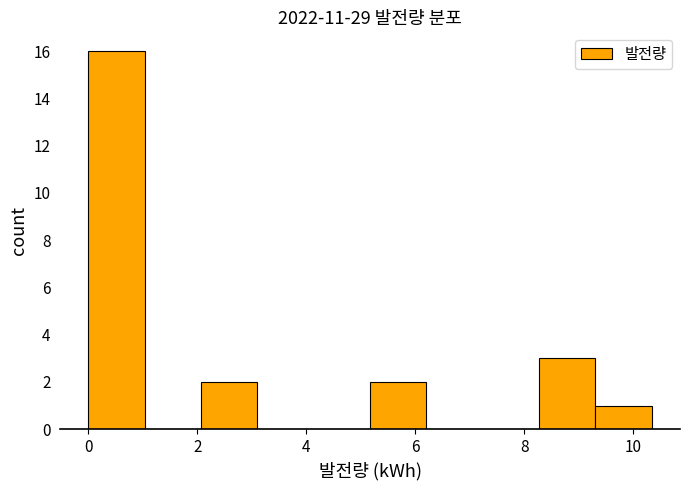

Over which range of the x-axis is the bar tallest?

0.0 to 1.0